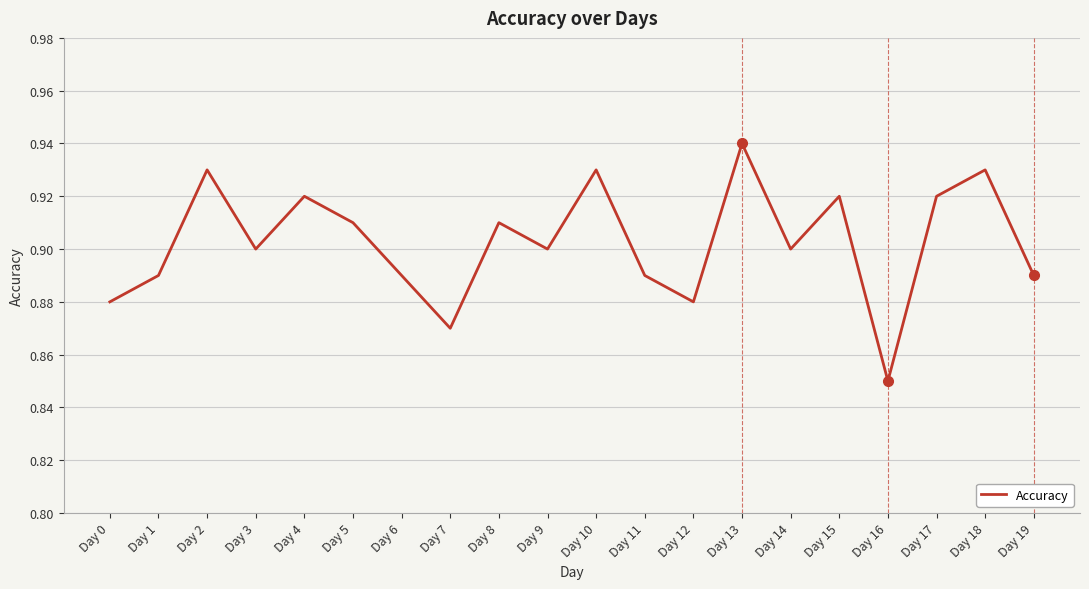

Where is the data nearest to the value 0?

Day 16